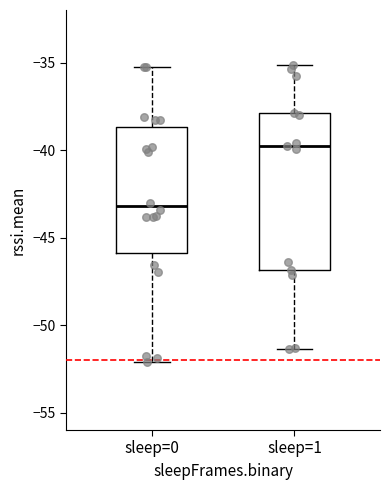

Which box's median line is the highest?

sleep=1